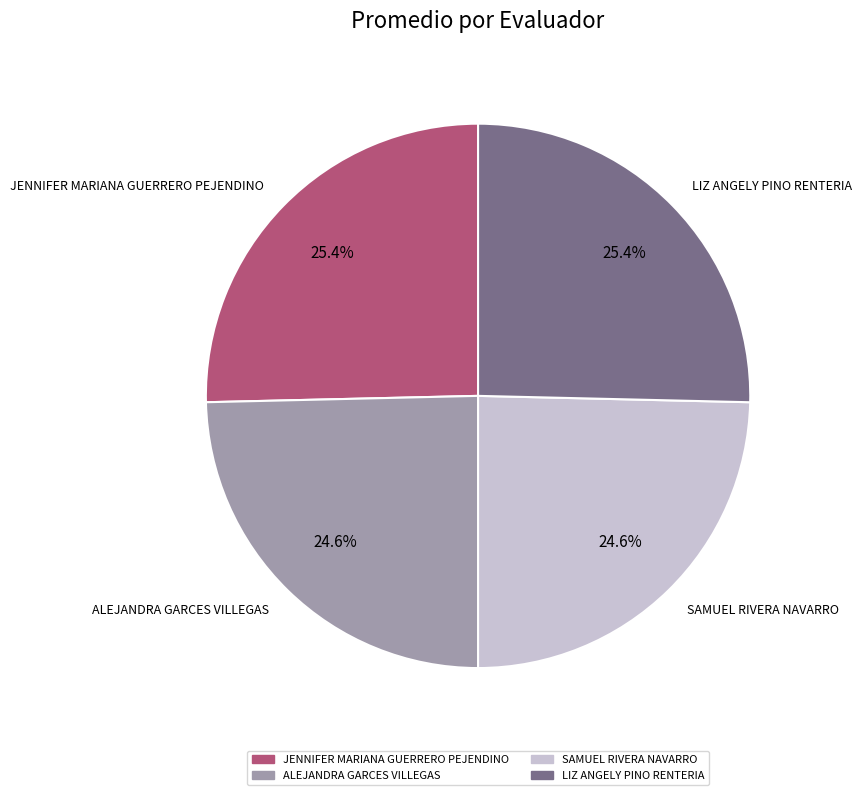

How many segments does this pie chart have?

4